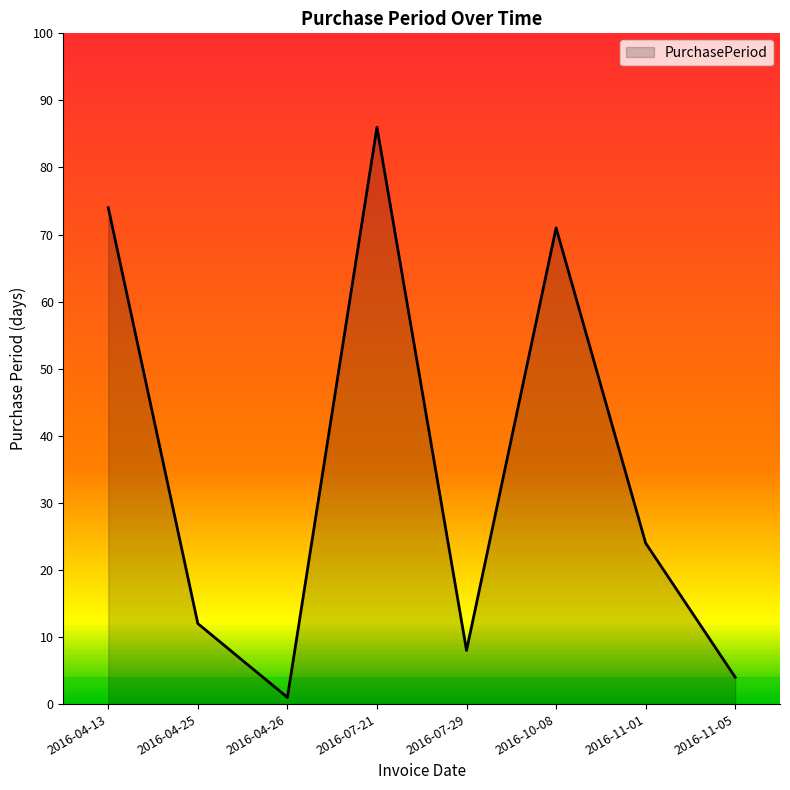

What is the sum of all values?

280